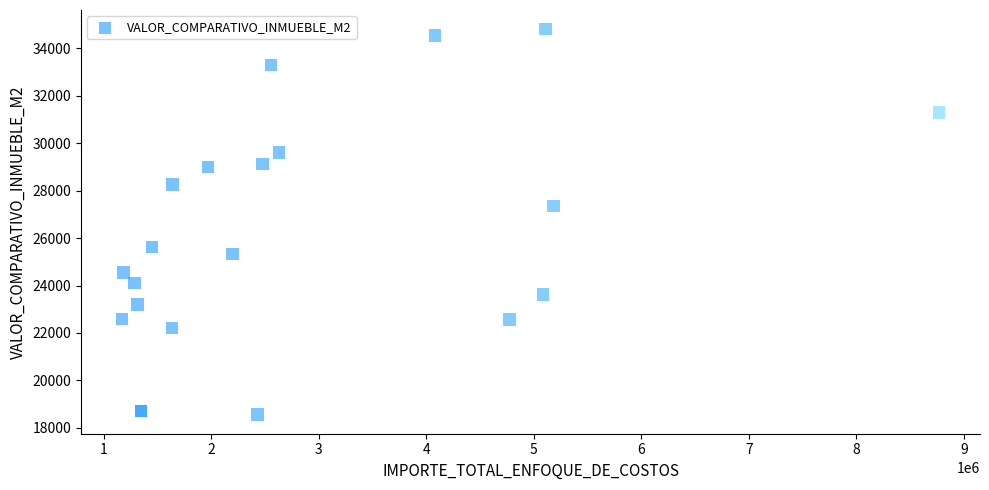

What Y value in the scatter plot is closest to 26683?

27358.1